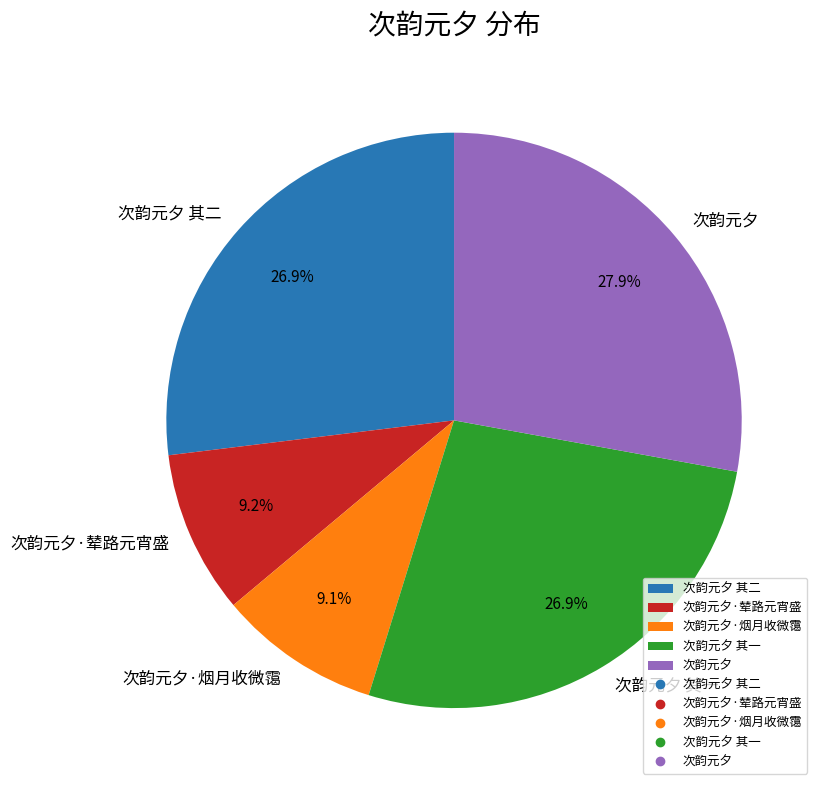

Is there any slice that represents more than half of the pie?

No